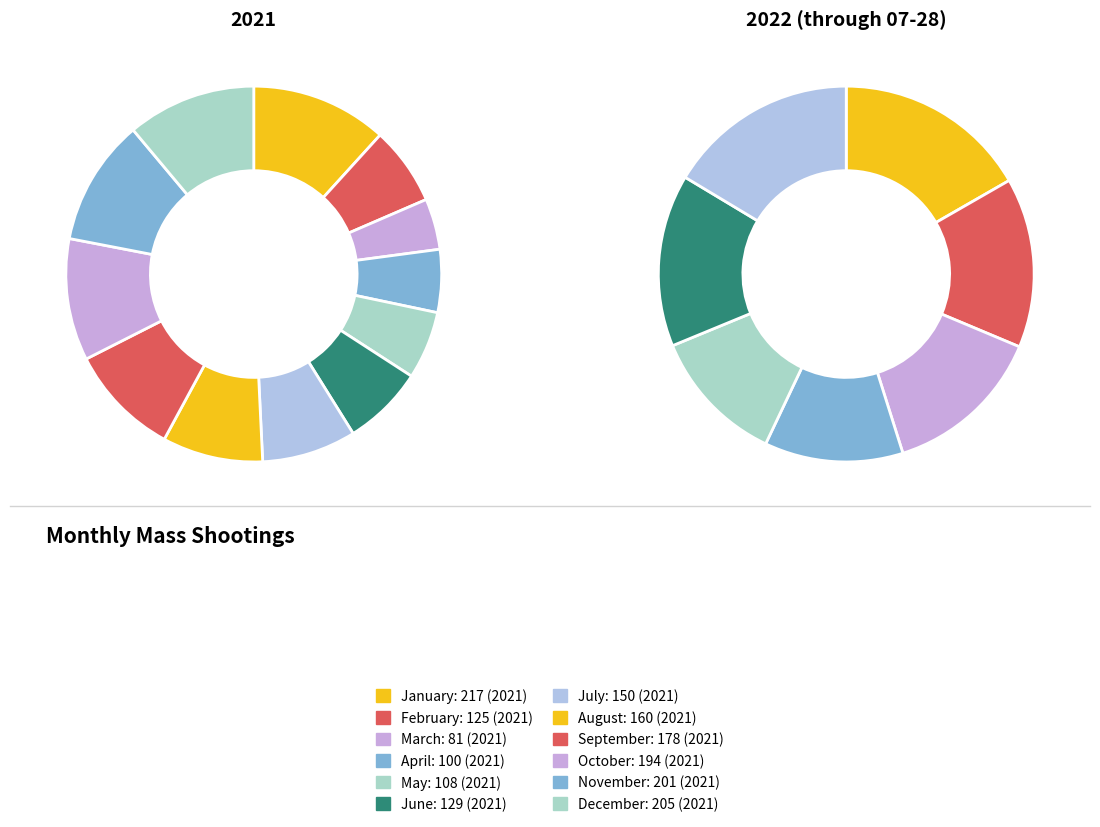

How many segments does this pie chart have?

12